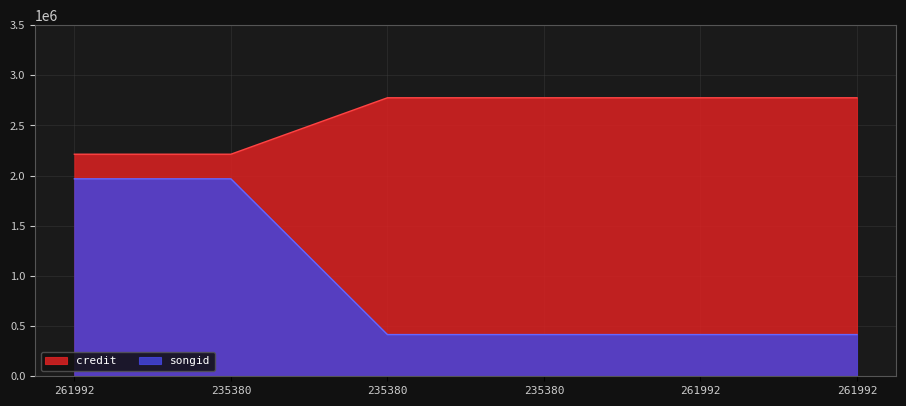

What is the spread (max minus min) of values at 235380?

245307